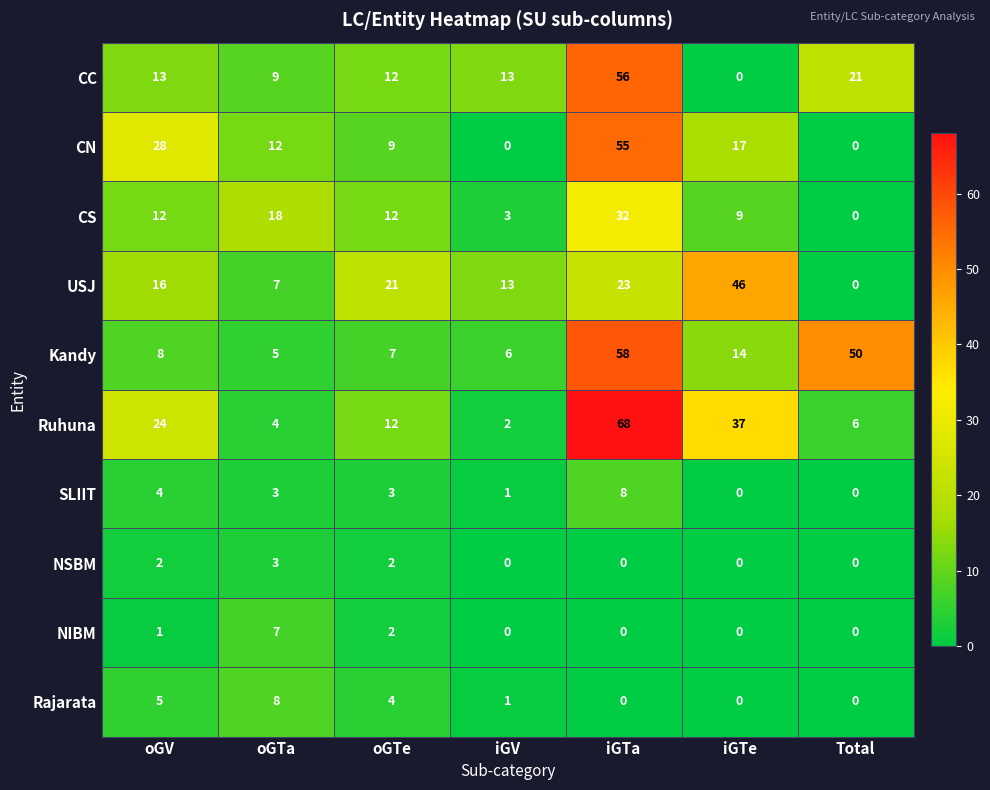

Which category has the lowest value in the Ruhuna series?

iGV